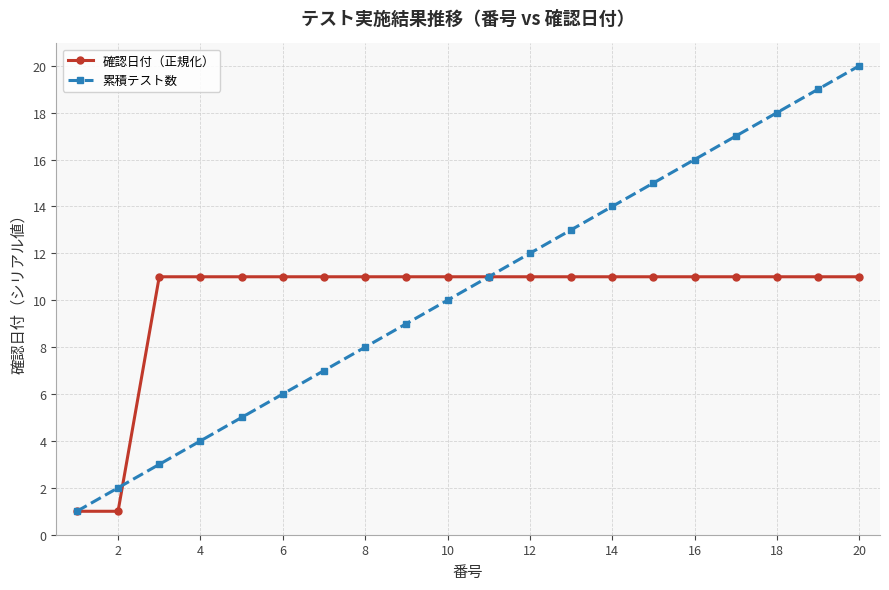

Reading left to right, extract all data points from this chart.

確認日付（正規化）: 1	1	11	11	11	11	11	11	11	11	11	11	11	11	11	11	11	11	11	11
累積テスト数: 1	2	3	4	5	6	7	8	9	10	11	12	13	14	15	16	17	18	19	20